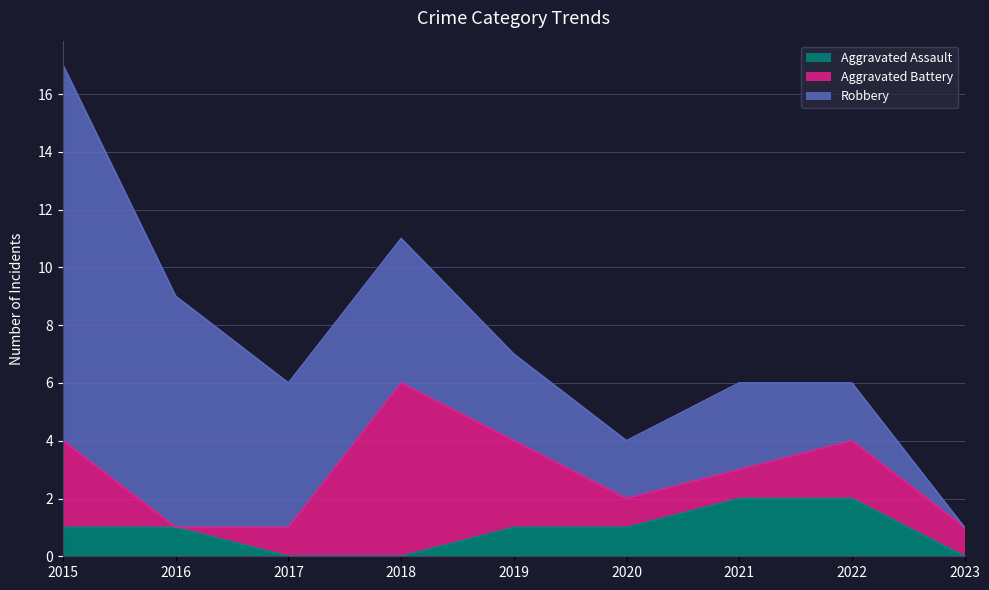

How many values in Robbery are above zero?

8